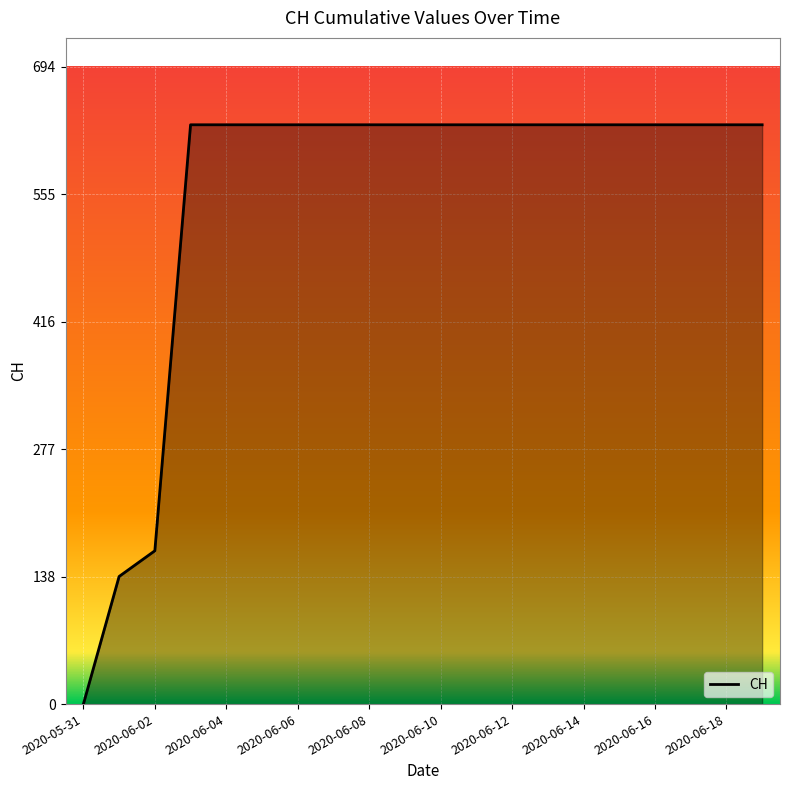

What is the difference between the maximum and minimum values?

631